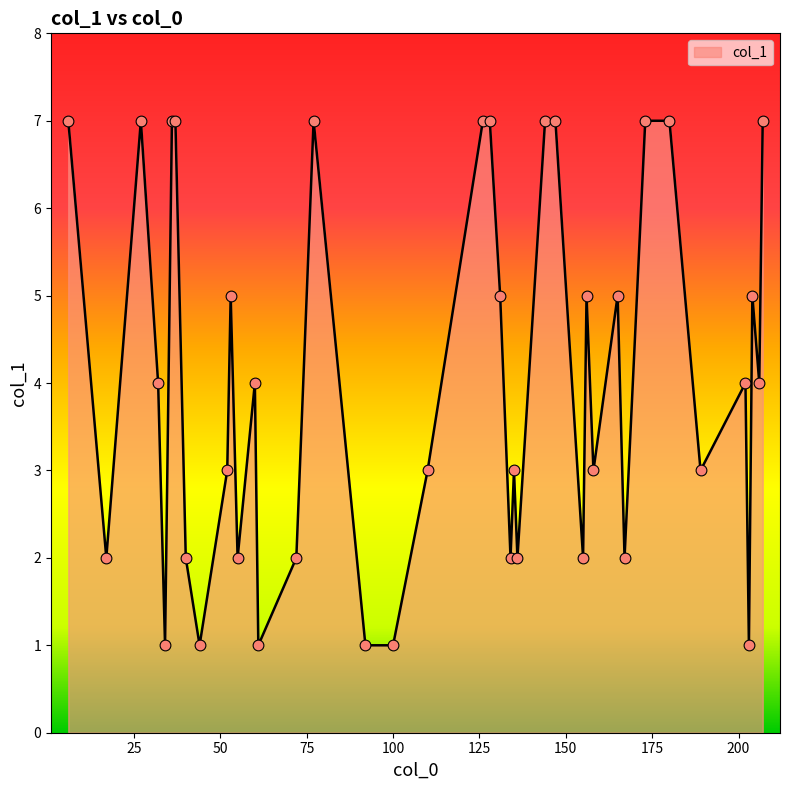

What is the difference between the maximum and minimum values?

6